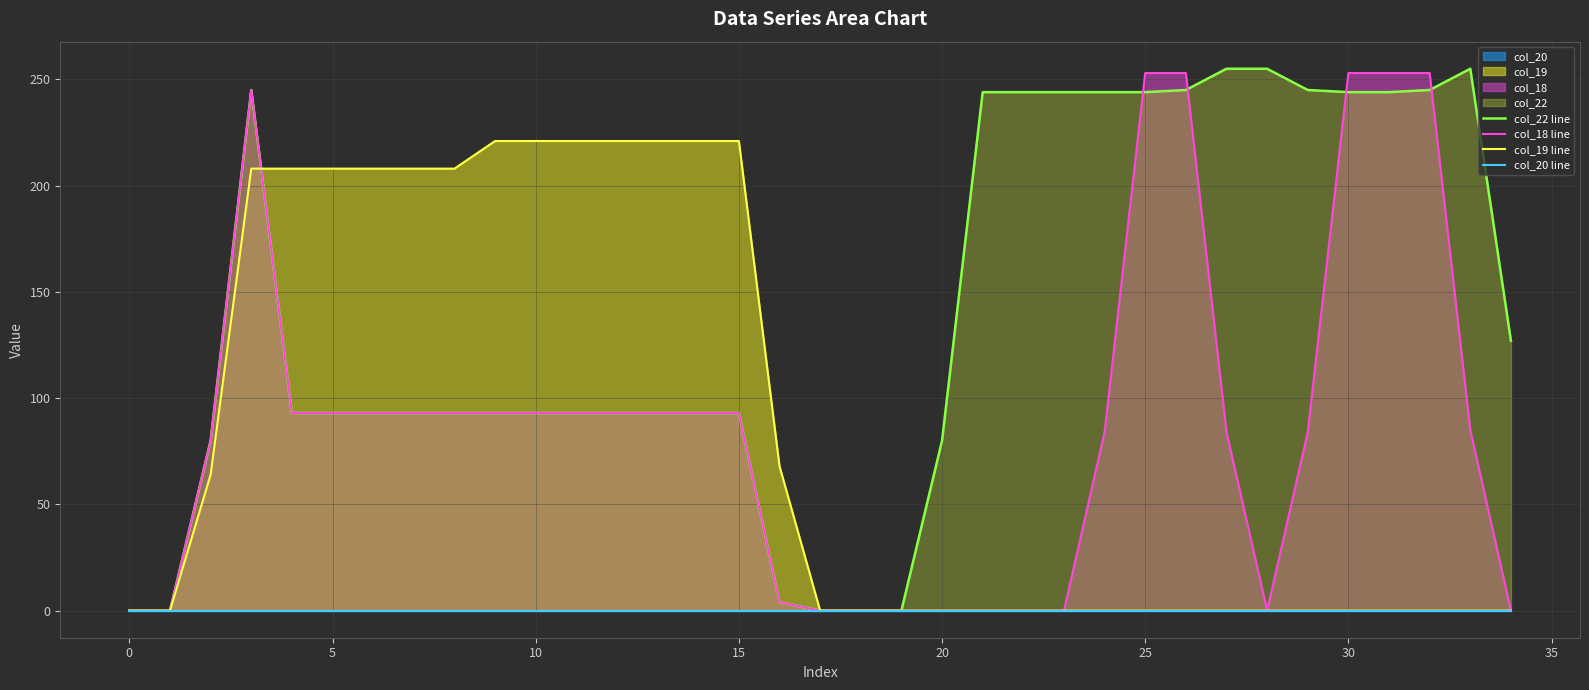

What is the maximum value for col_22 line?

255